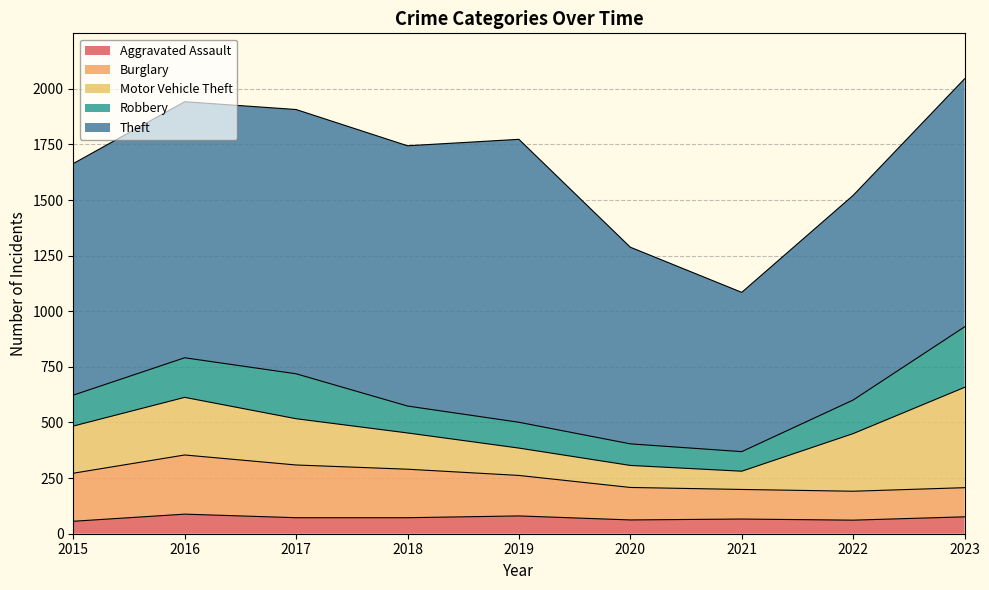

What is the difference between the highest and lowest values at 2022?

859